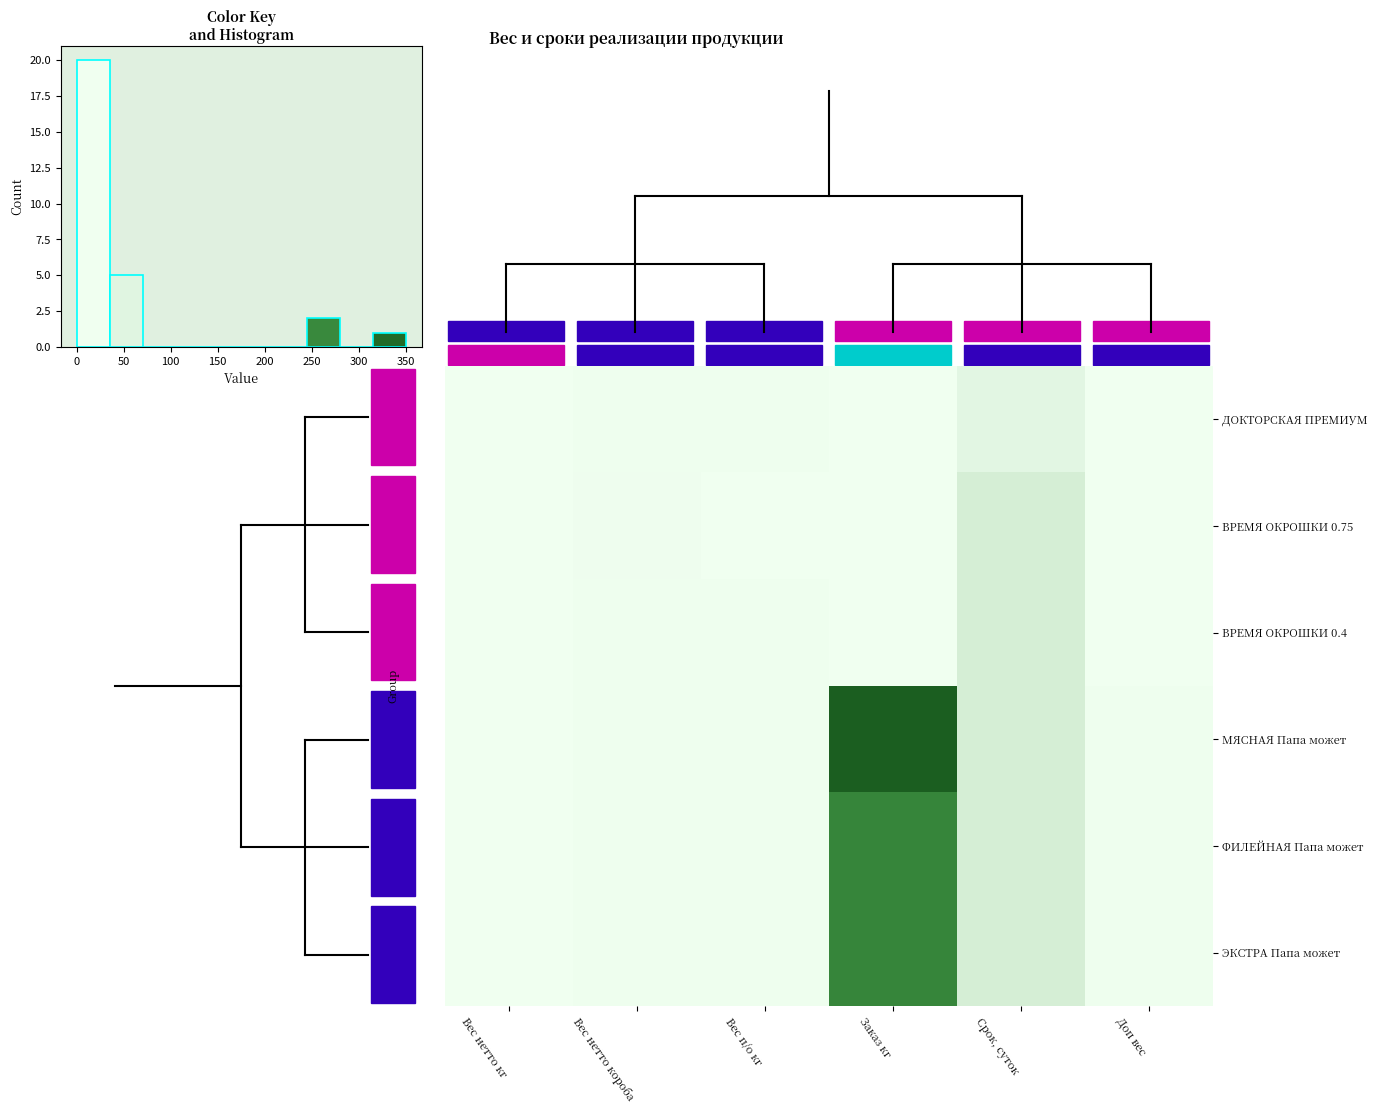

What is the total value across all series at 150?

330.0